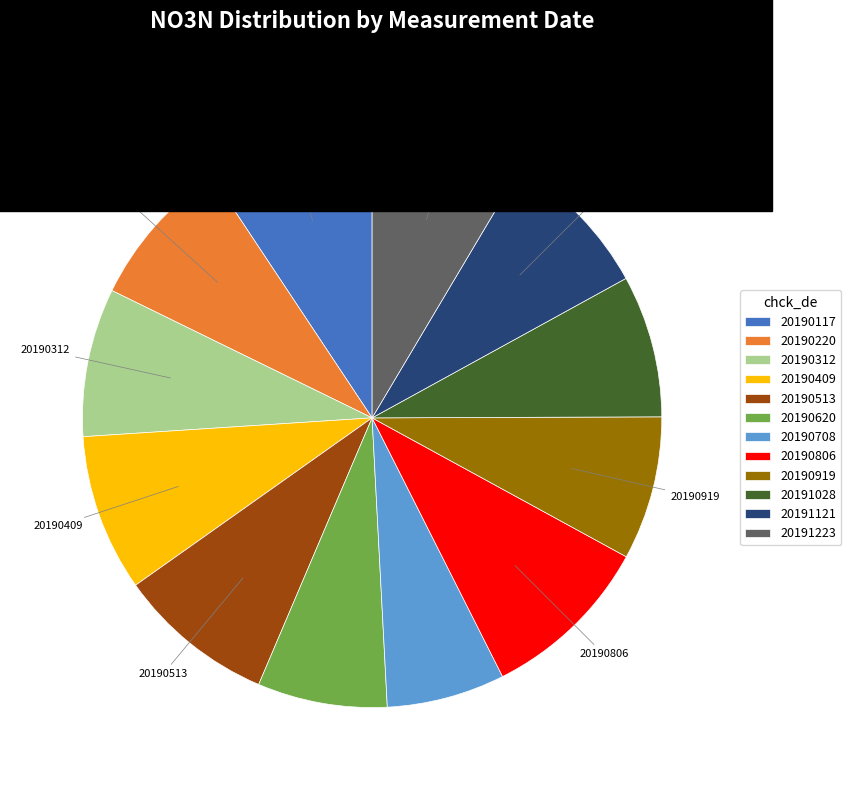

Is it true that 20191028 is 8% of the pie?

True